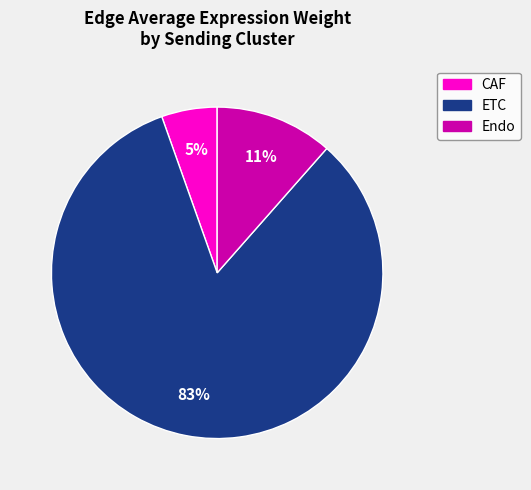

How many segments does this pie chart have?

3